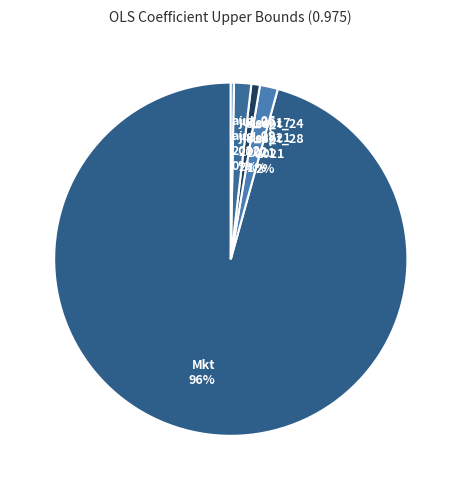

Which slice is the smallest?

aug_05 aug_09 2022